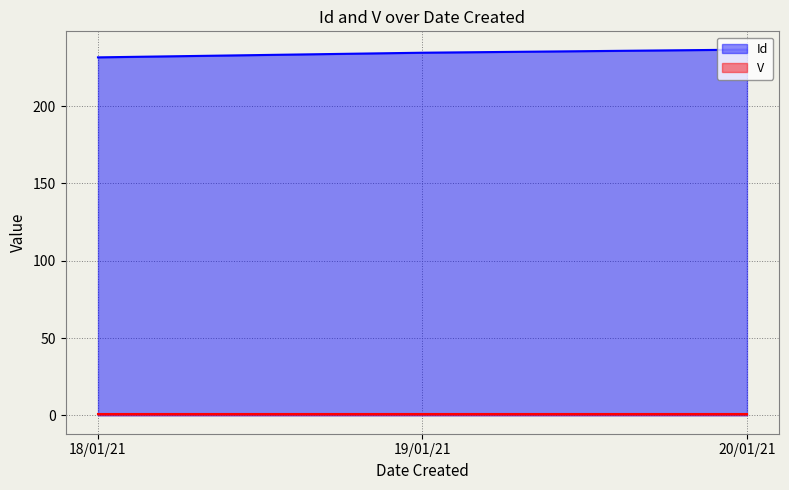

The value of Id at 20/01/21 is 236.5. True or false?

True